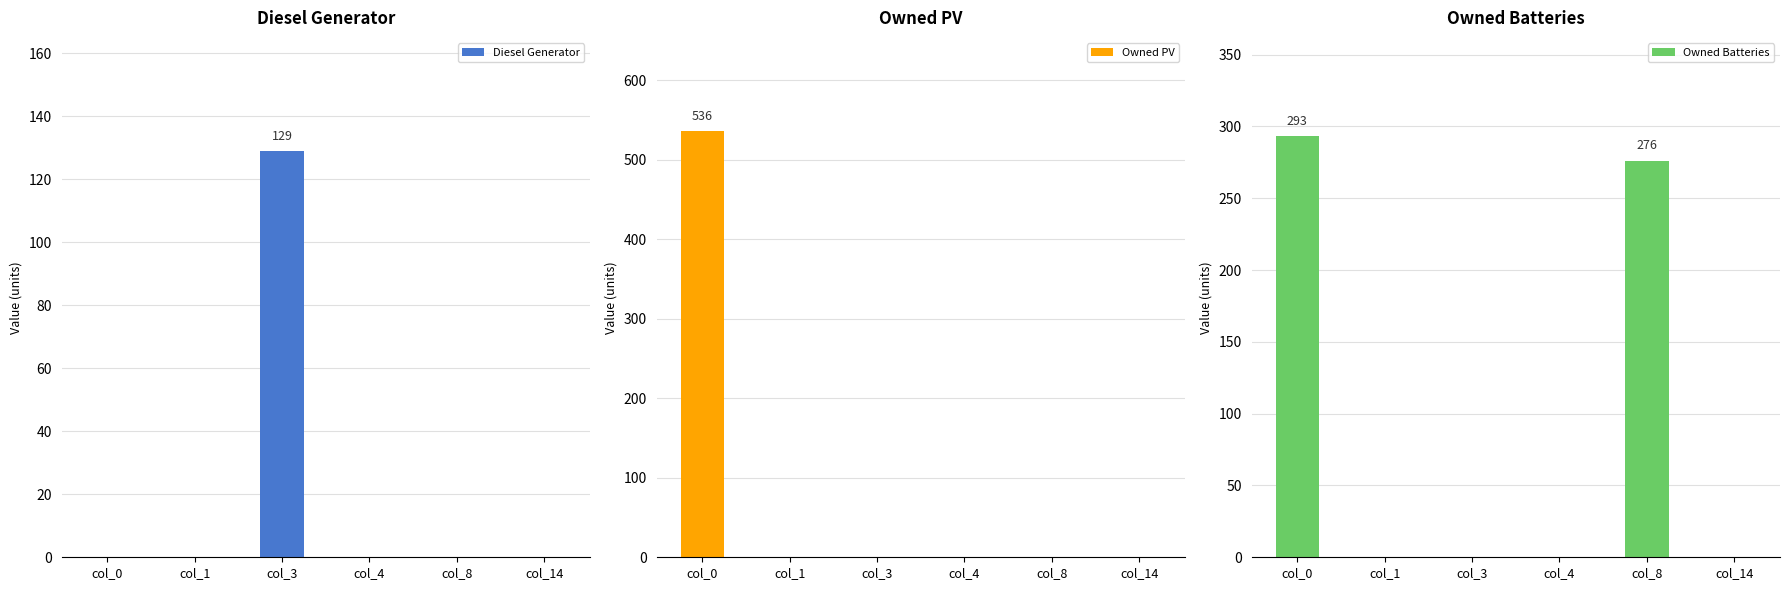

Between col_14 and col_8, which is larger?

col_14